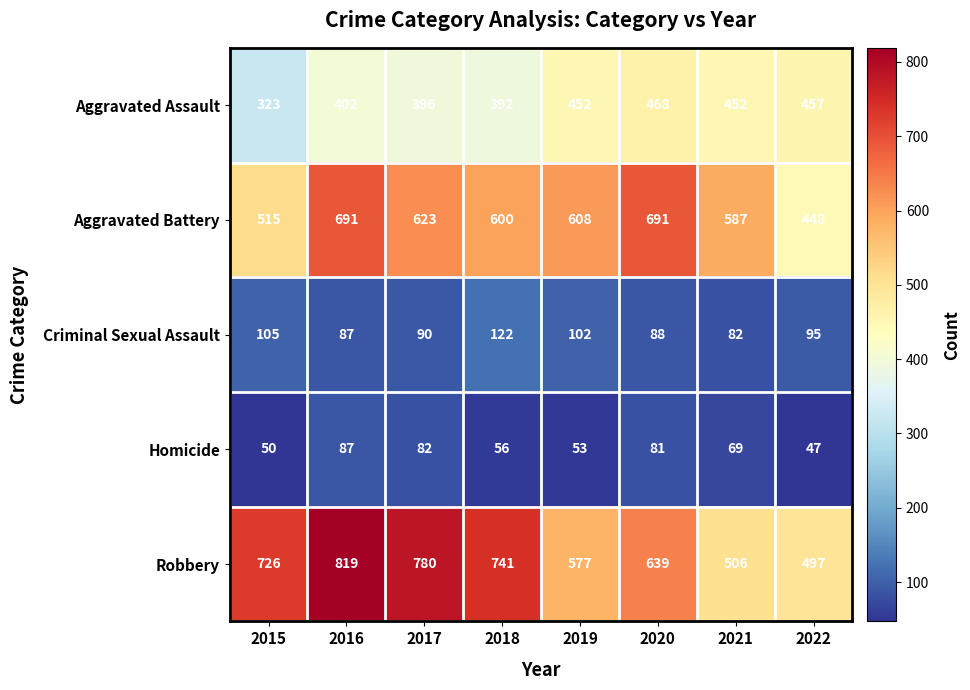

Count the Robbery values in the range 577 to 780.

5